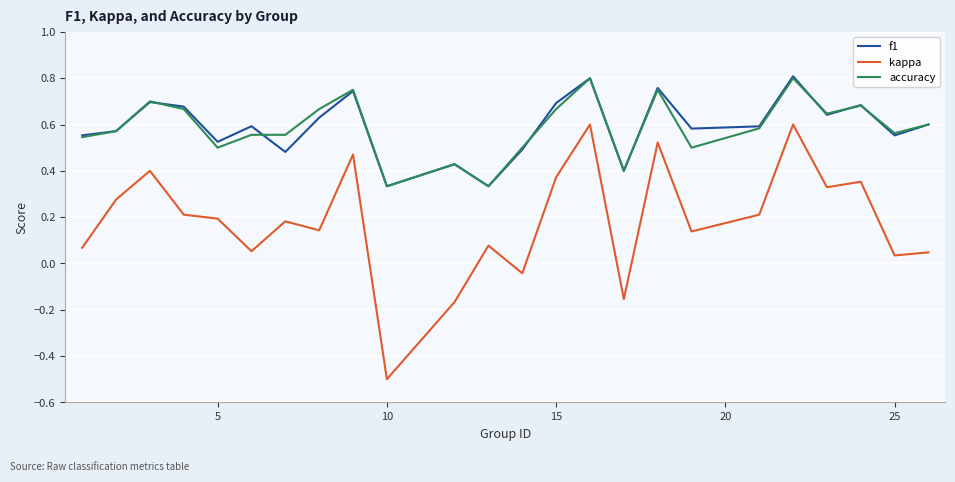

True or false: kappa and accuracy intersect in this chart.

False